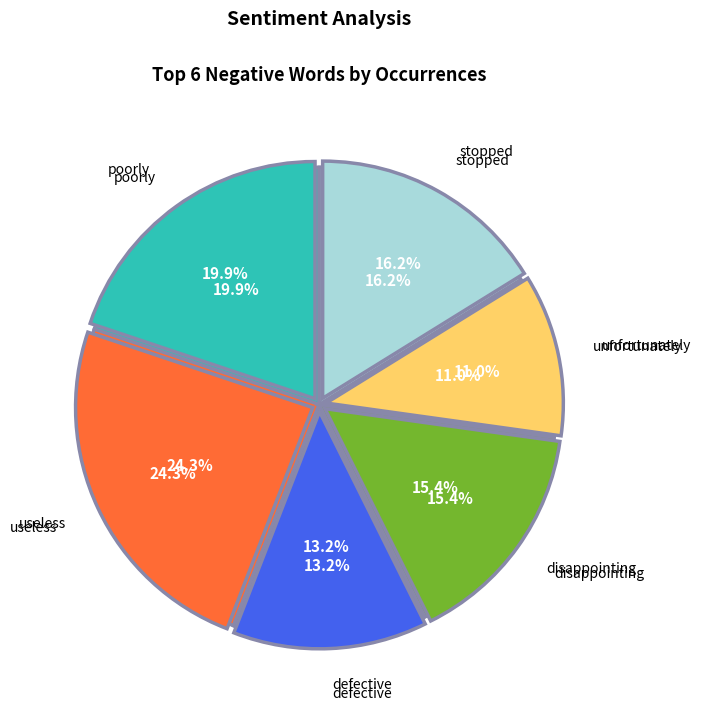

To the nearest percent, what is the difference between the largest and smallest slice percentages?

13%